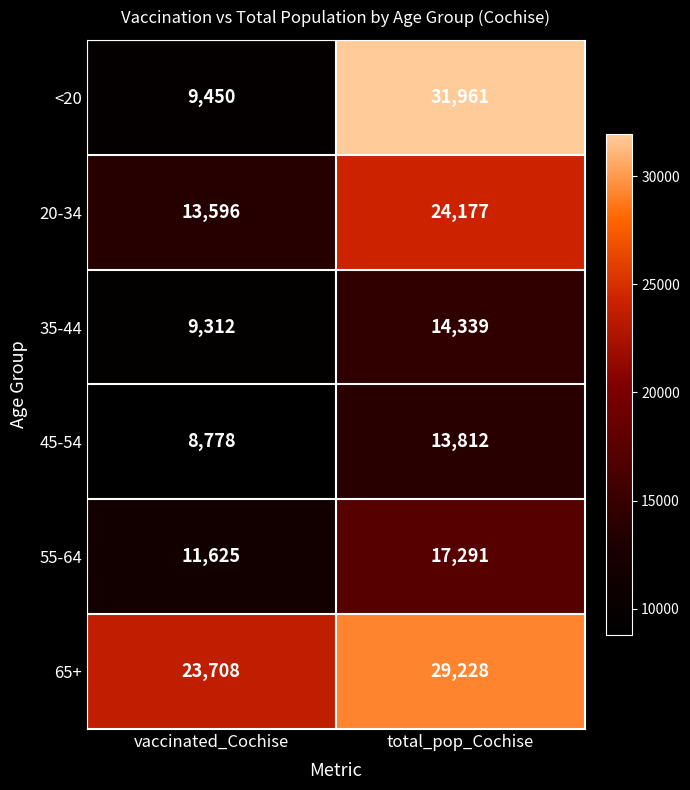

Which series has the largest total across all categories?

65+